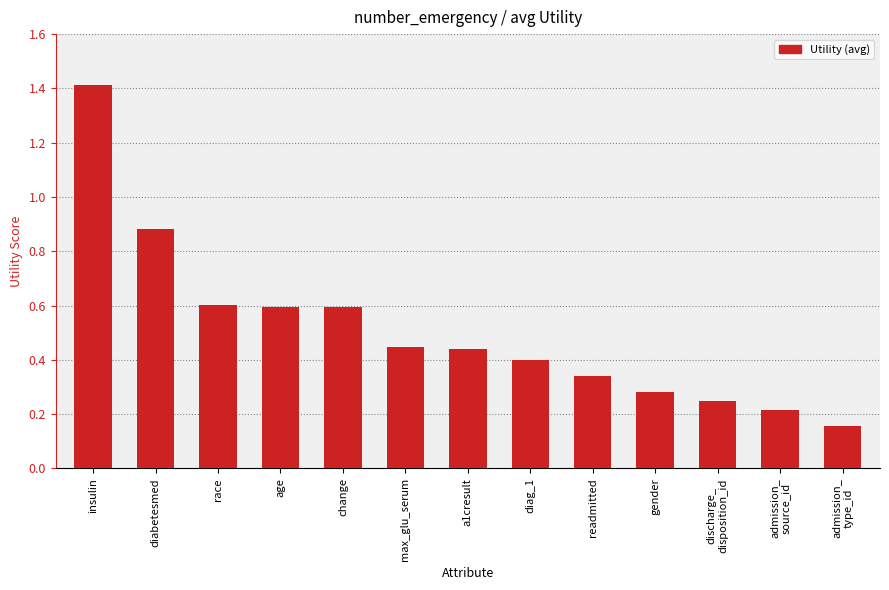

At which category does the chart reach its peak across all series?

insulin